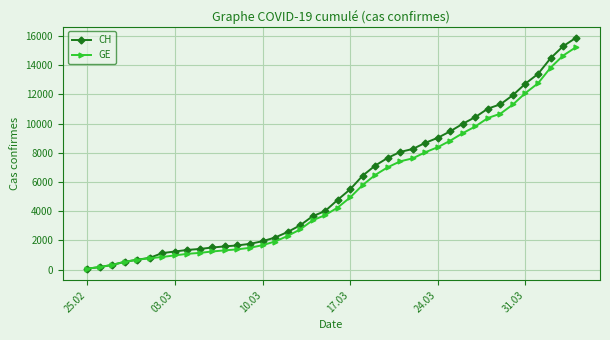

What is the maximum value for GE?

15215